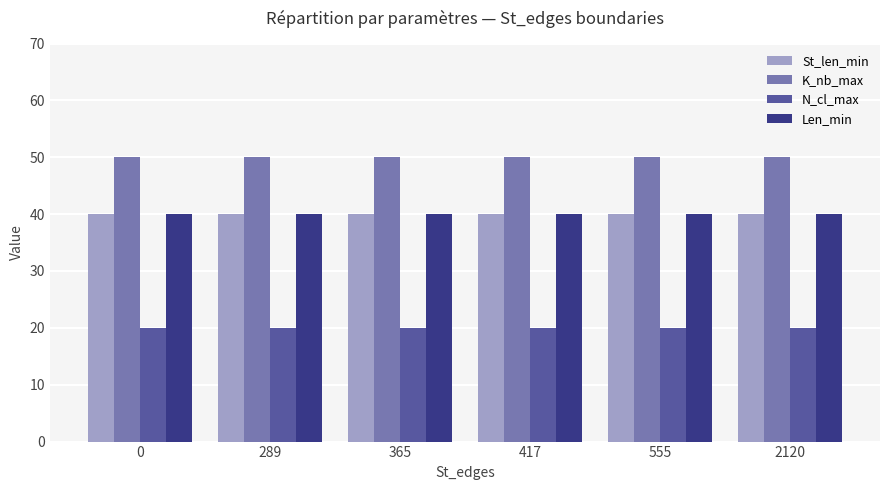

How many bars are there in each group?

4